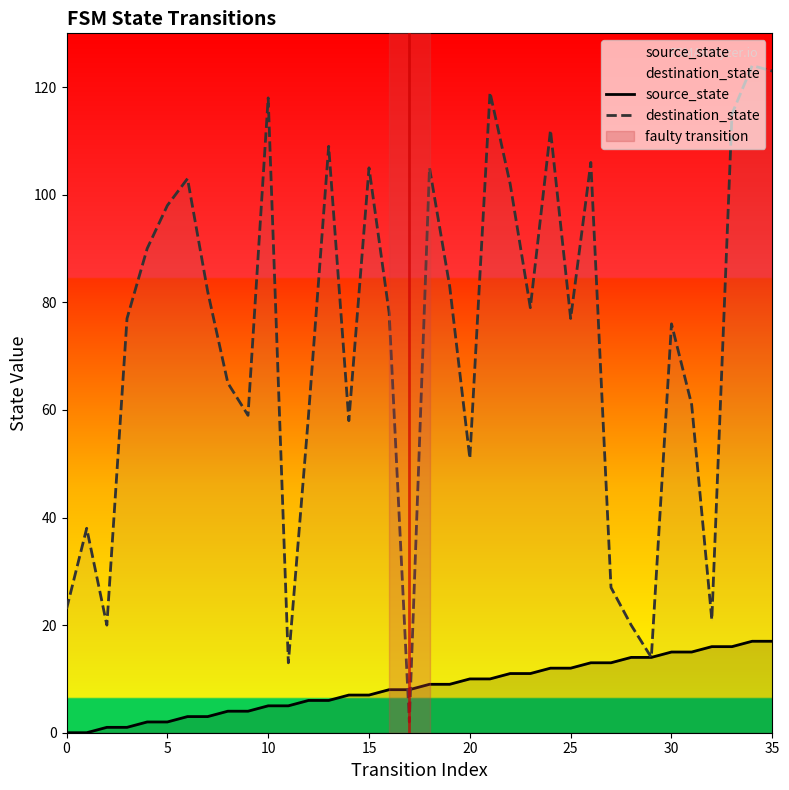

What is the approximate value of destination_state at 26, to the nearest 50?

100